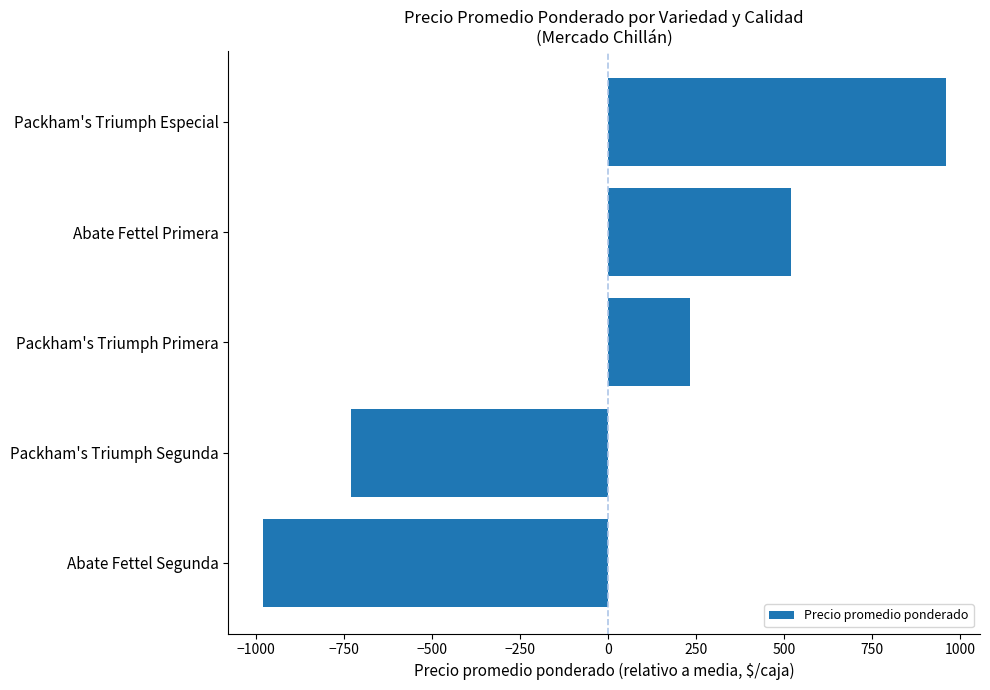

List the labels in order of value, largest first.

Packham's Triumph Especial, Abate Fettel Primera, Packham's Triumph Primera, Packham's Triumph Segunda, Abate Fettel Segunda